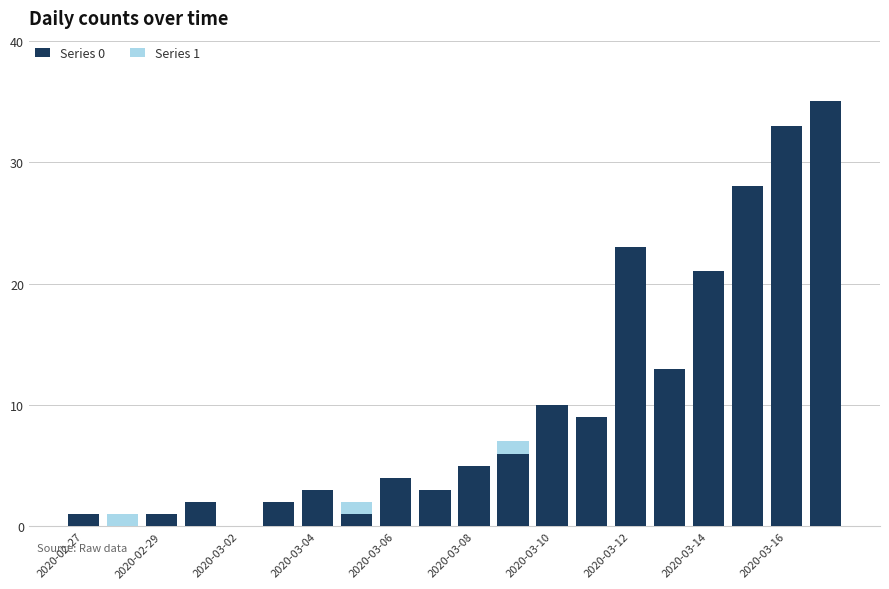

The value of Series 0 at 2020-03-14 is 36. True or false?

False